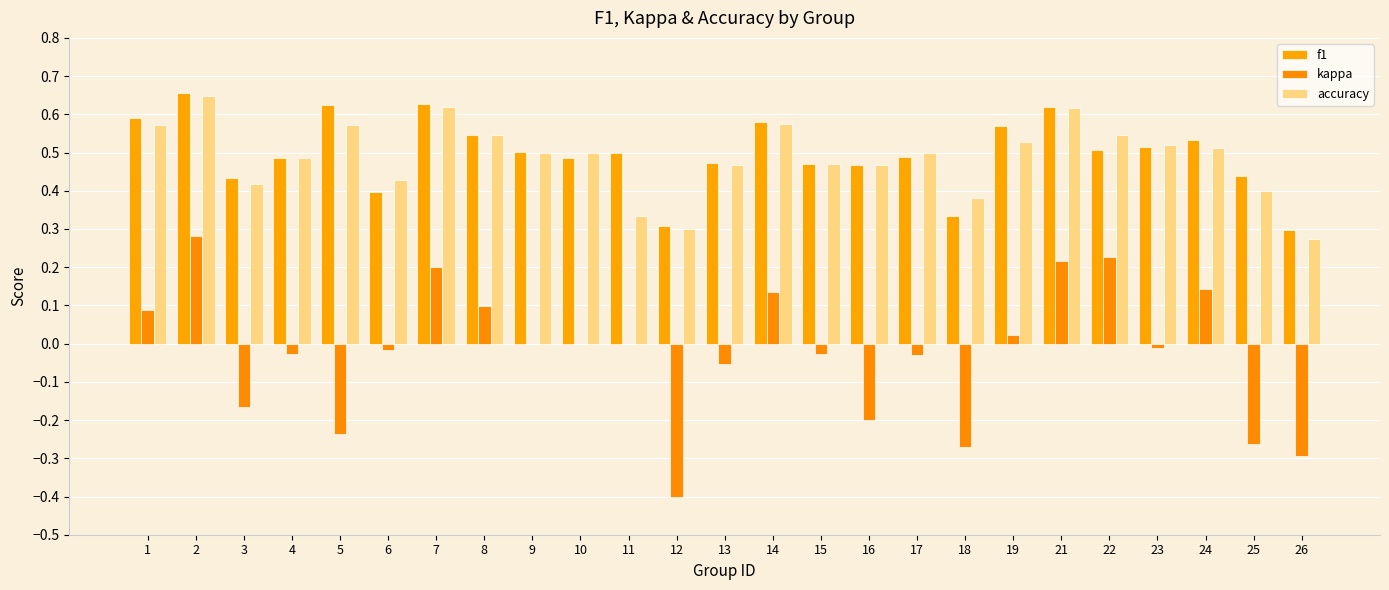

What is the total value across all series at 10?

1.0